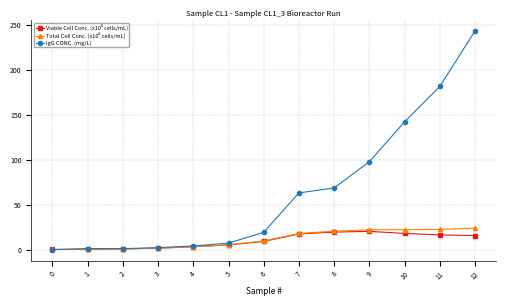

How many data points does each series have?

13